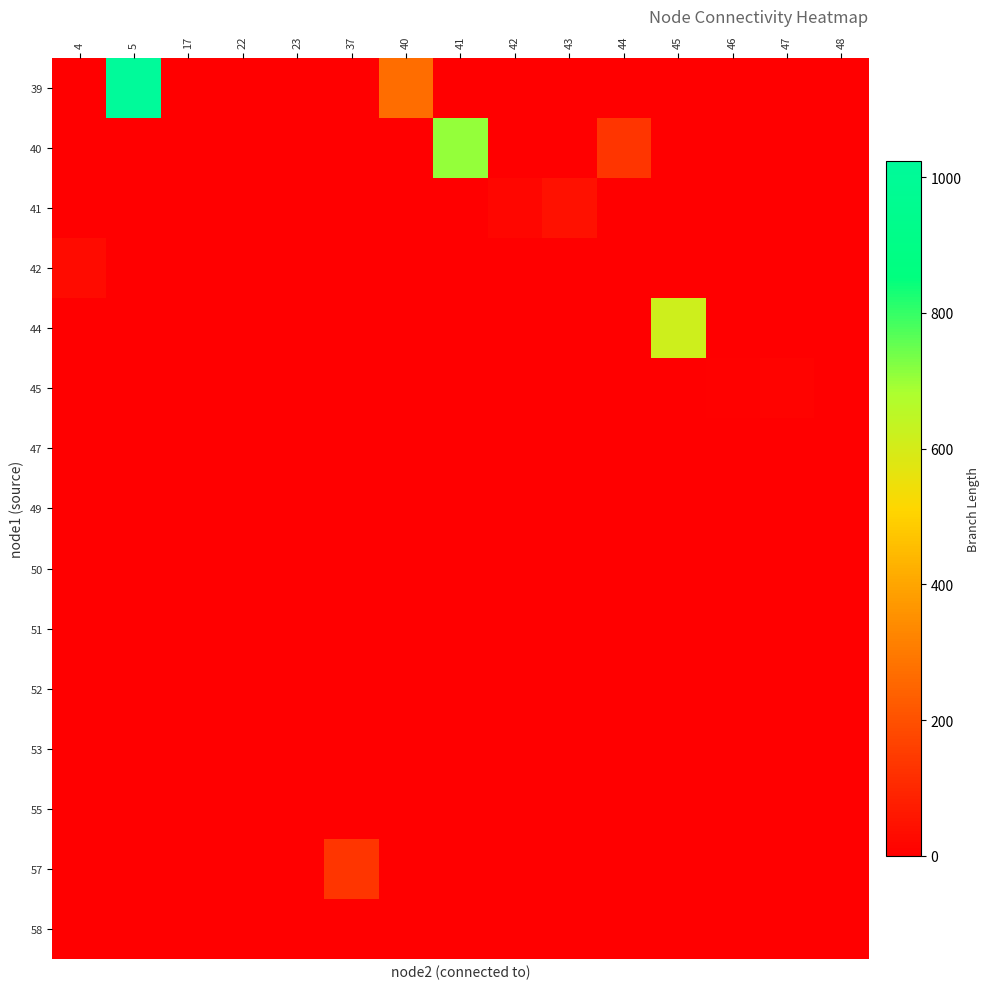

What is the total value across all series at 47?

8.0